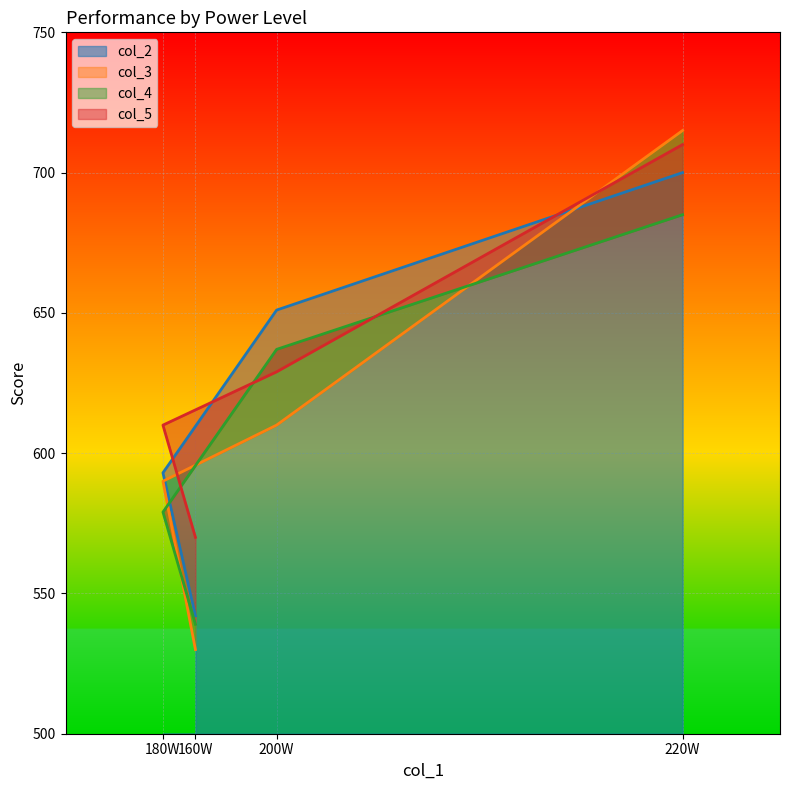

Rank the series by their maximum value, from lowest to highest.

col_4, col_2, col_5, col_3